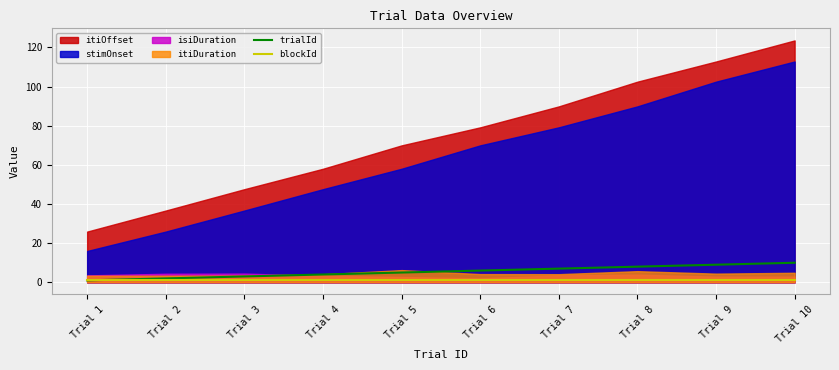

What is the value of the blockId point at the 4th from the left?

1